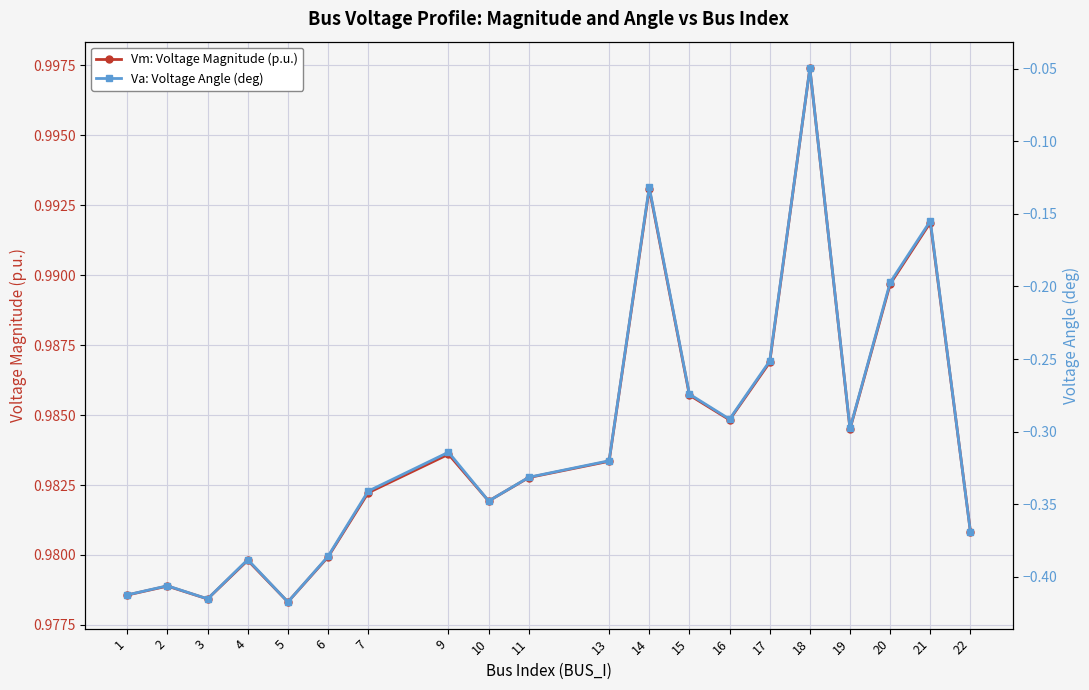

The value of Va: Voltage Angle (deg) at 14 is -0.1. True or false?

True